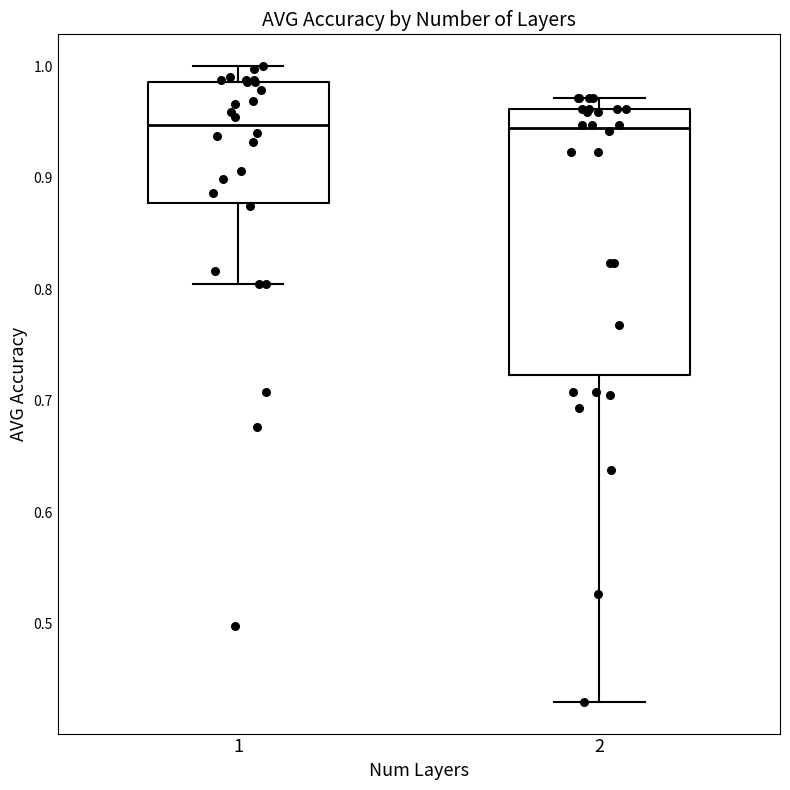

Reading left to right, transcribe this box plot: for each box, give where its median line is, the range the box spans, and where its two whiskers end, as read against the y-axis. The values are not printed on the chart, so give them approximately, as read against the axis.

1: median 0.95, box 0.88 to 0.99, whiskers 0.80 to 1.00
2: median 0.94, box 0.72 to 0.96, whiskers 0.43 to 0.97